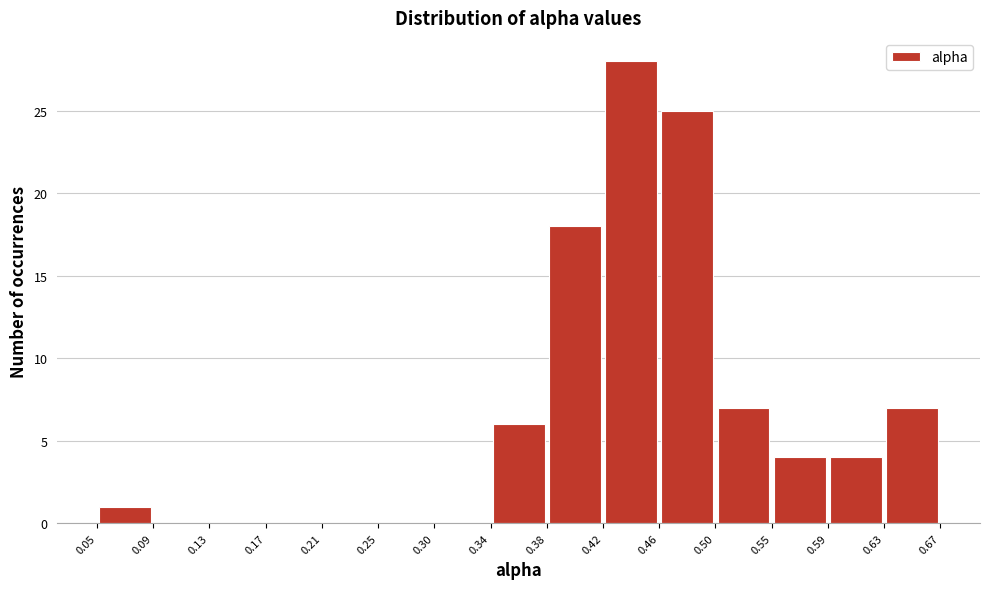

Which range on the x-axis has the tallest bar?

0.42 to 0.46